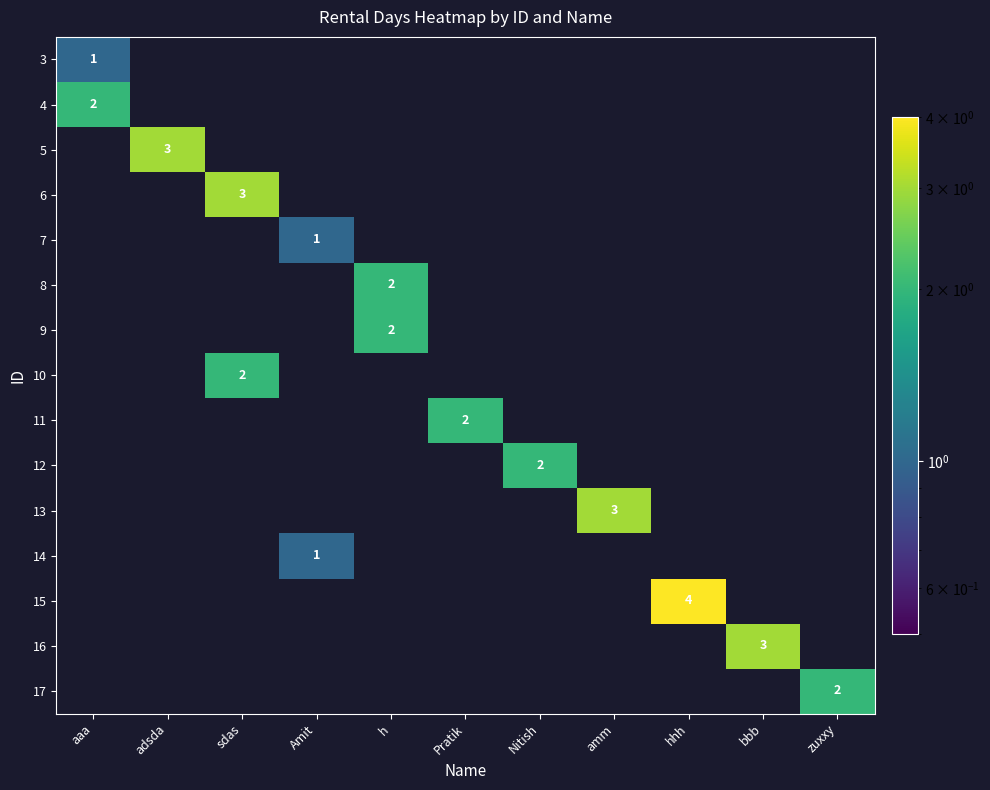

Rank the series at Amit from lowest to highest value.

3, 4, 5, 6, 8, 9, 10, 11, 12, 13, 15, 16, 17, 7, 14